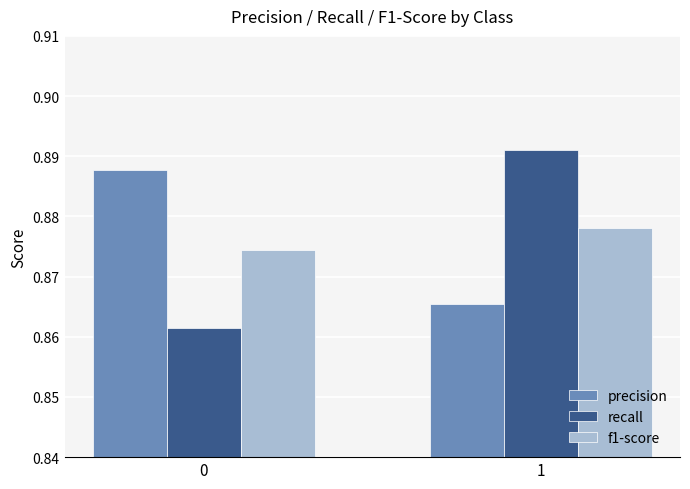

How many bars are there in each group?

3